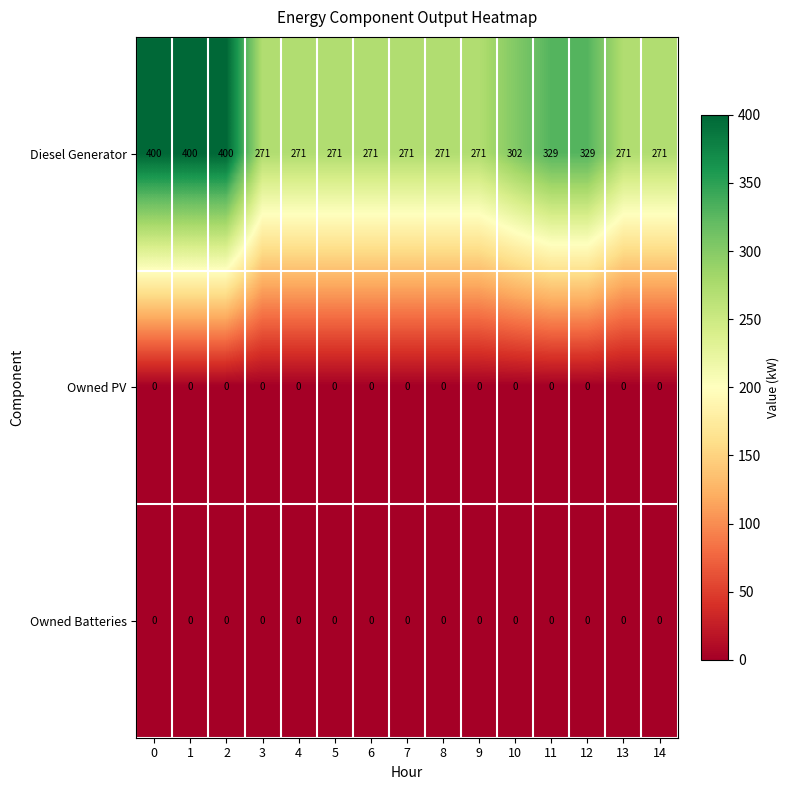

True or false: Diesel Generator has a value of 95 at 10.

False